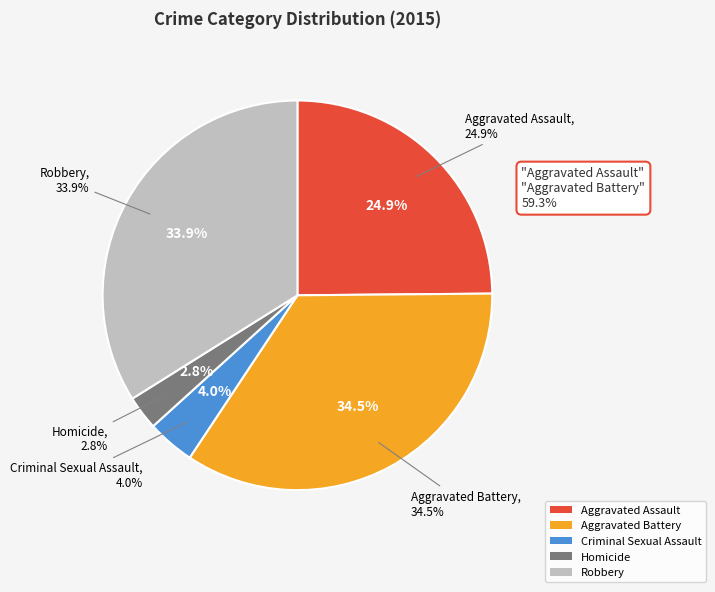

To the nearest percent, what is the average slice percentage?

20%